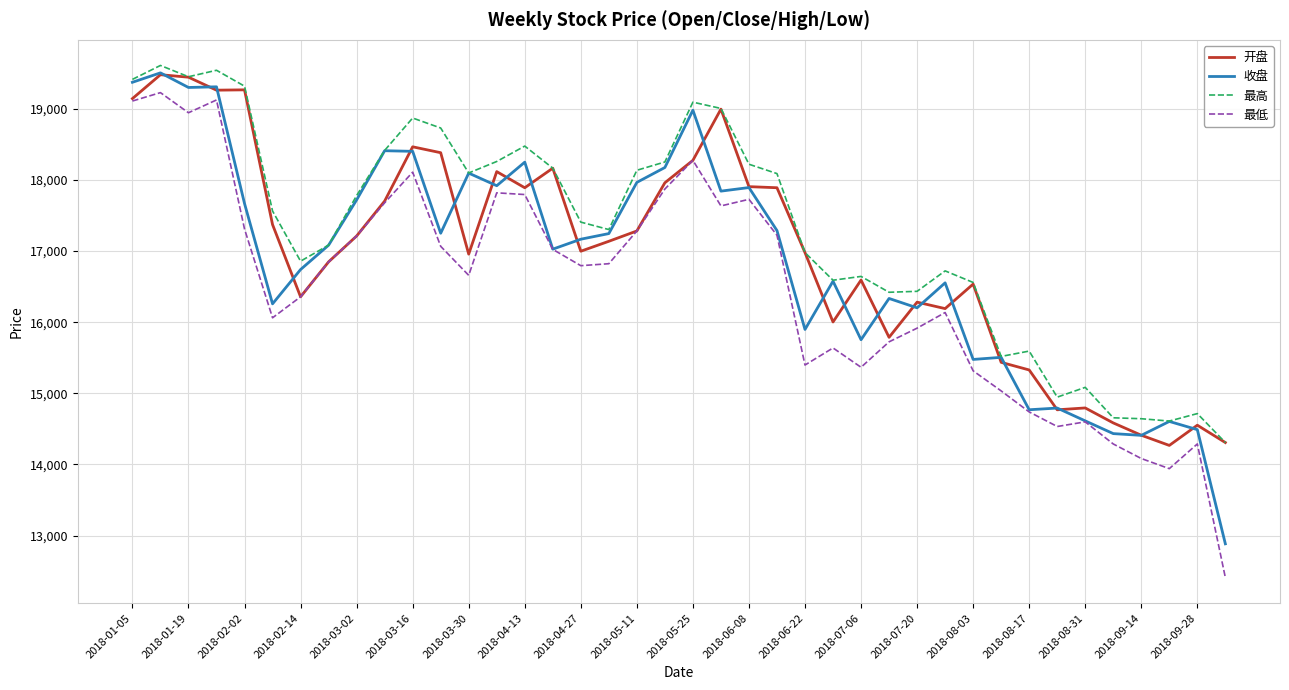

Which series has the largest range (max minus min)?

最低